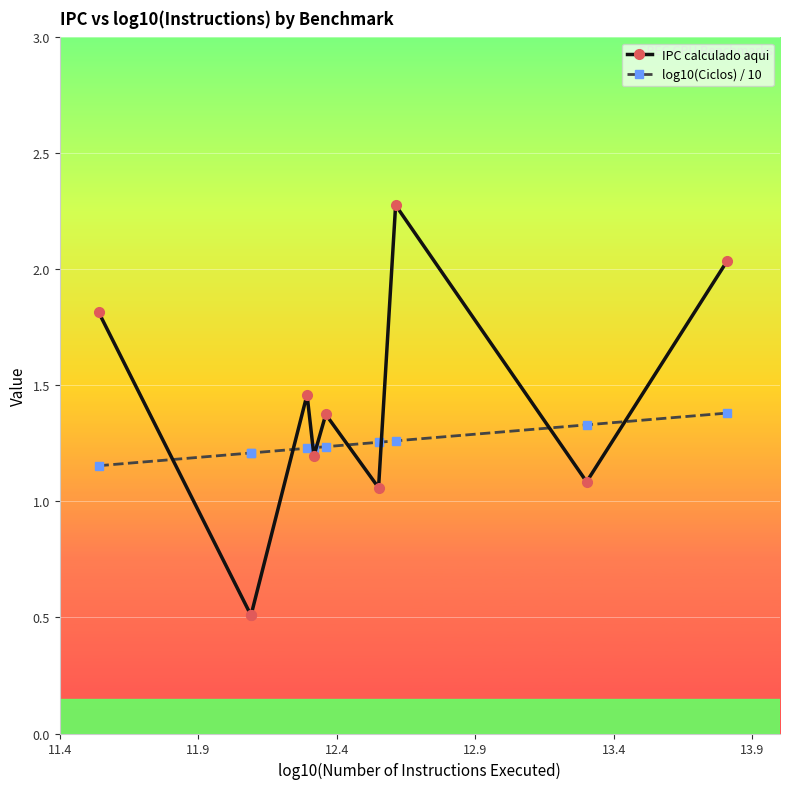

List the series in order of their overall mean, lowest first.

log10(Ciclos) / 10, IPC calculado aqui